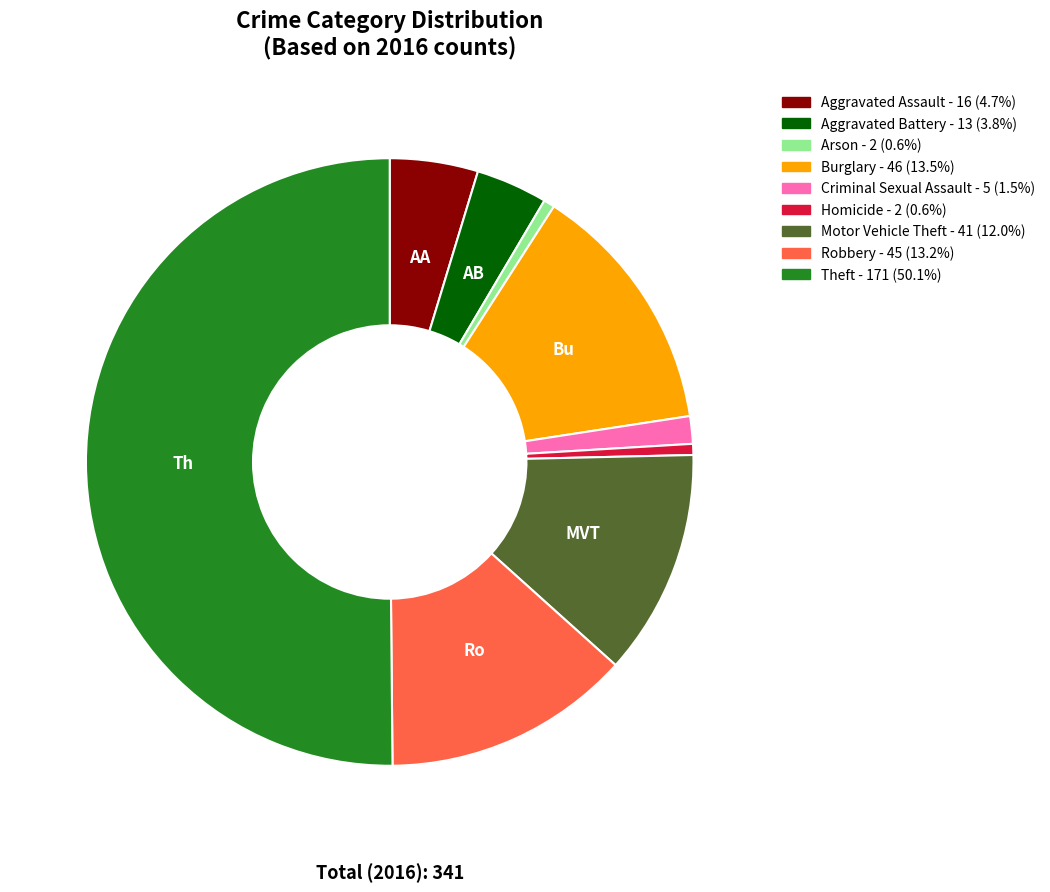

Approximately how many times larger is the value at Robbery compared to Arson?

22.5